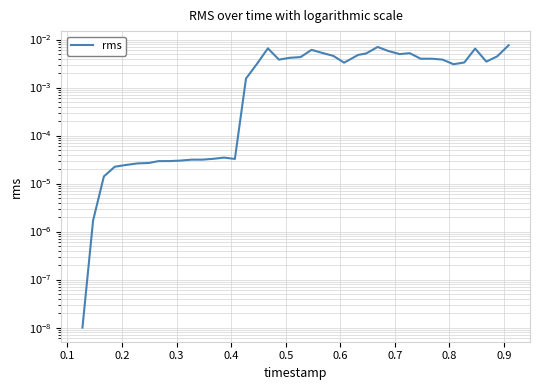

How many lines are shown in the chart?

1